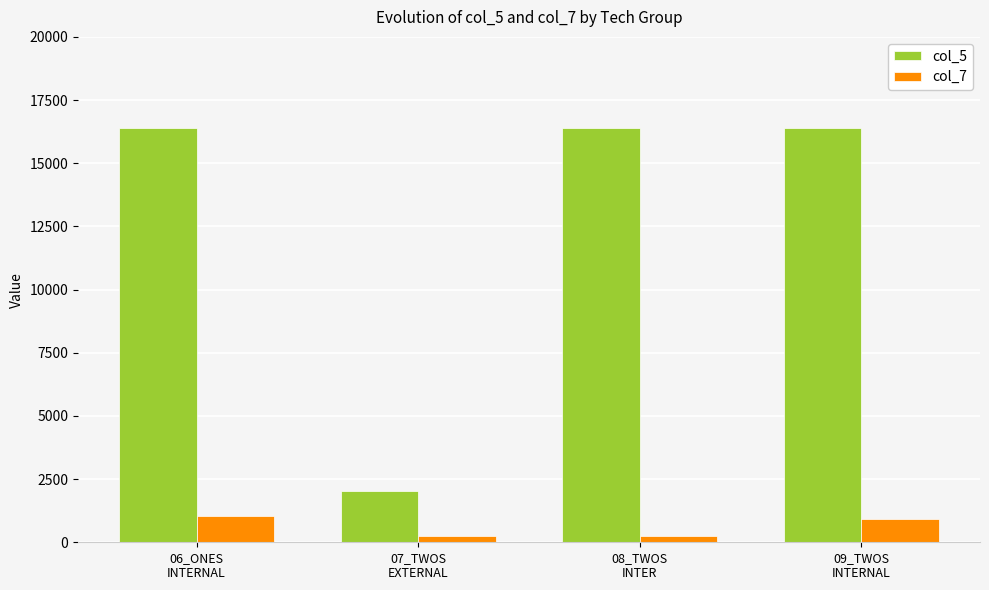

List the series in order of their overall mean, lowest first.

col_7, col_5